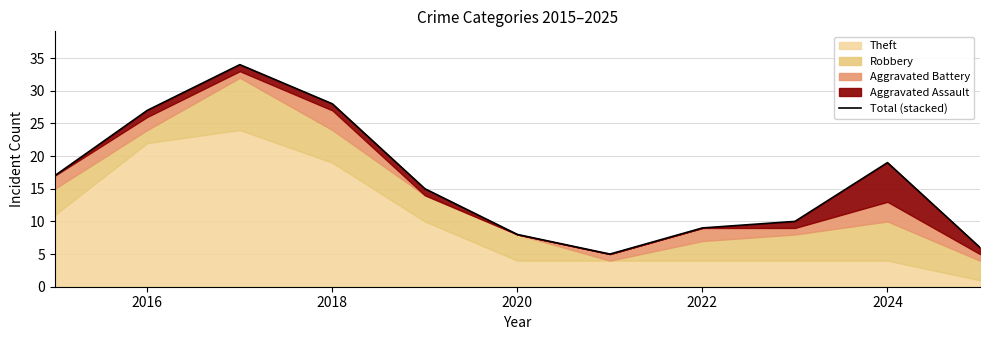

How many values are below 15?

5